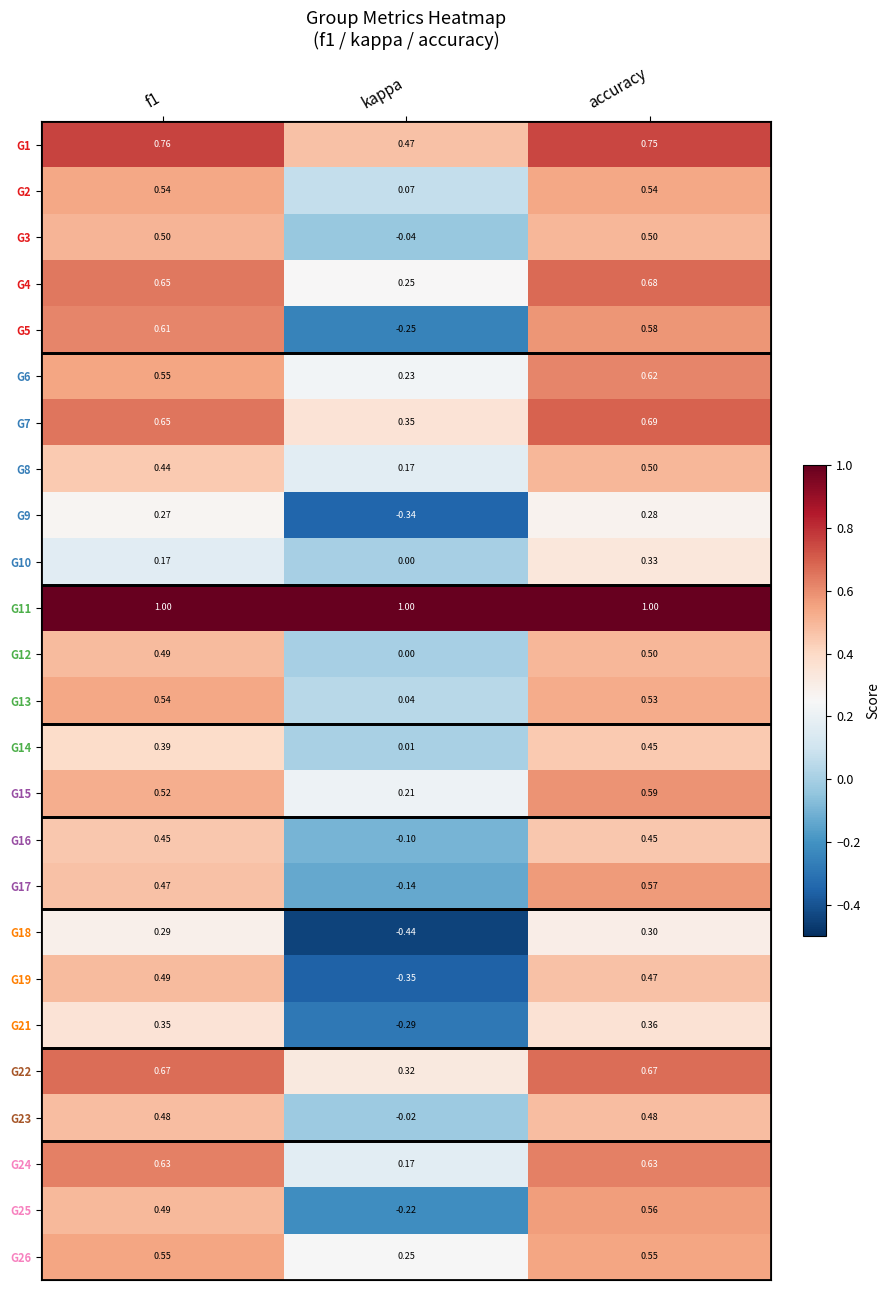

At which label is G21 closest to 0?

kappa